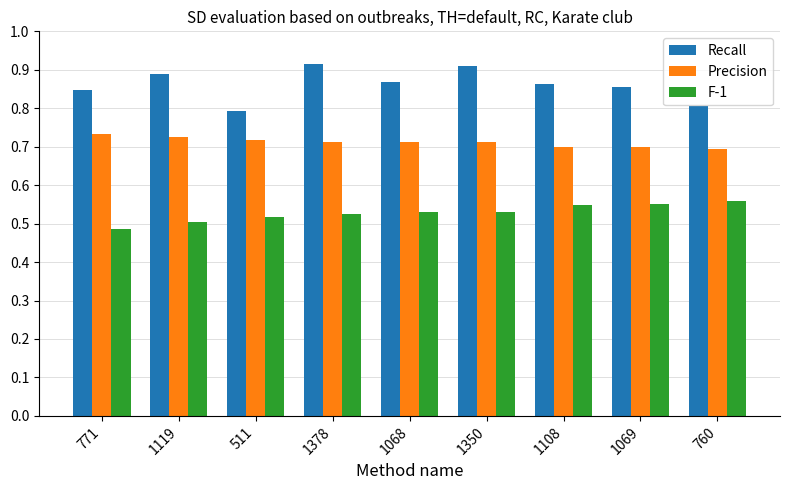

What is the total value across all series at 771?

2.1